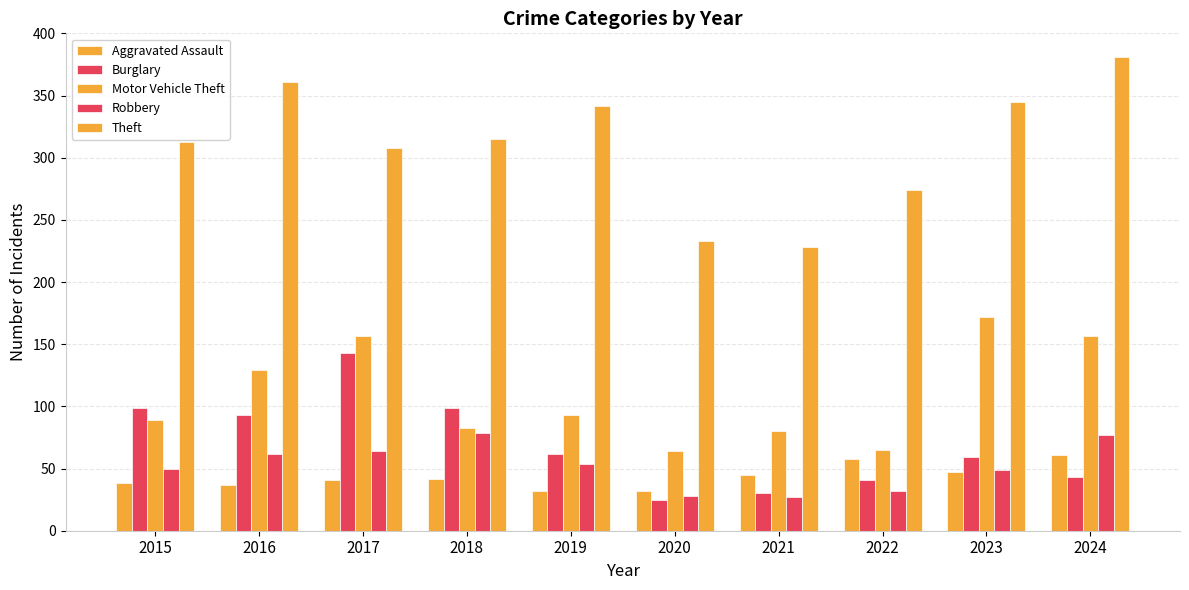

At which category is the sum across all series the highest?

2024